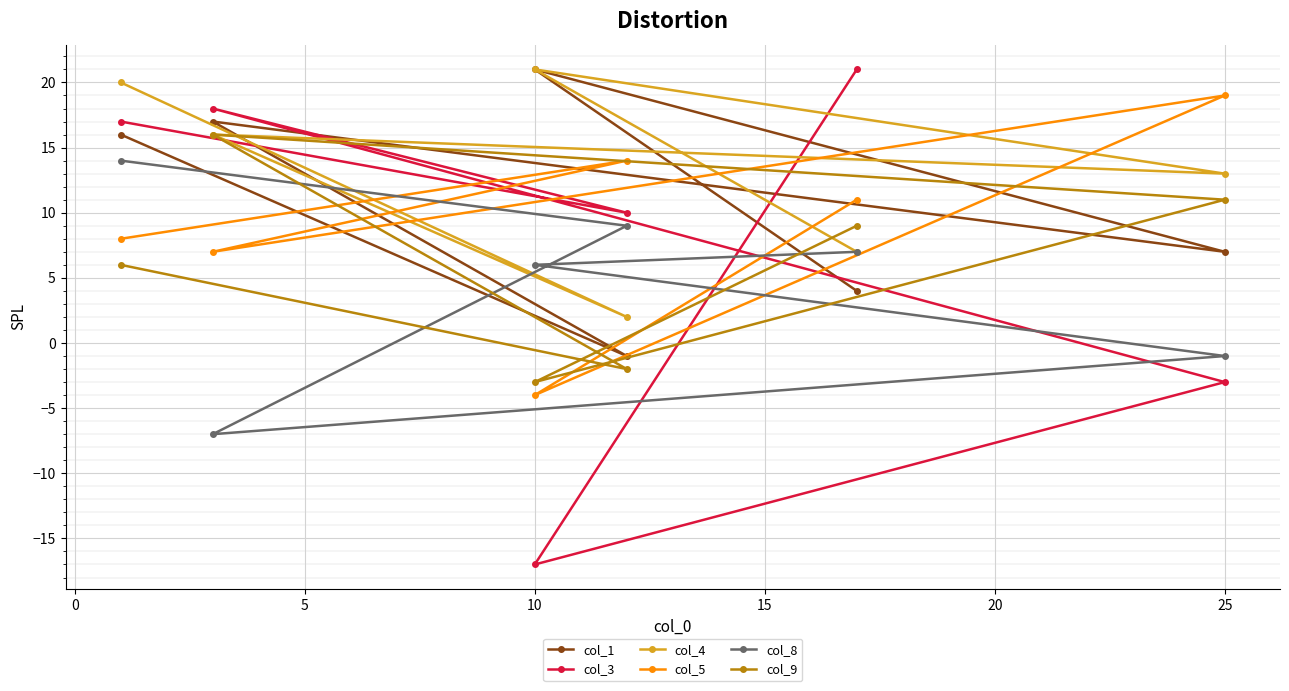

What is the minimum value for col_4?

2